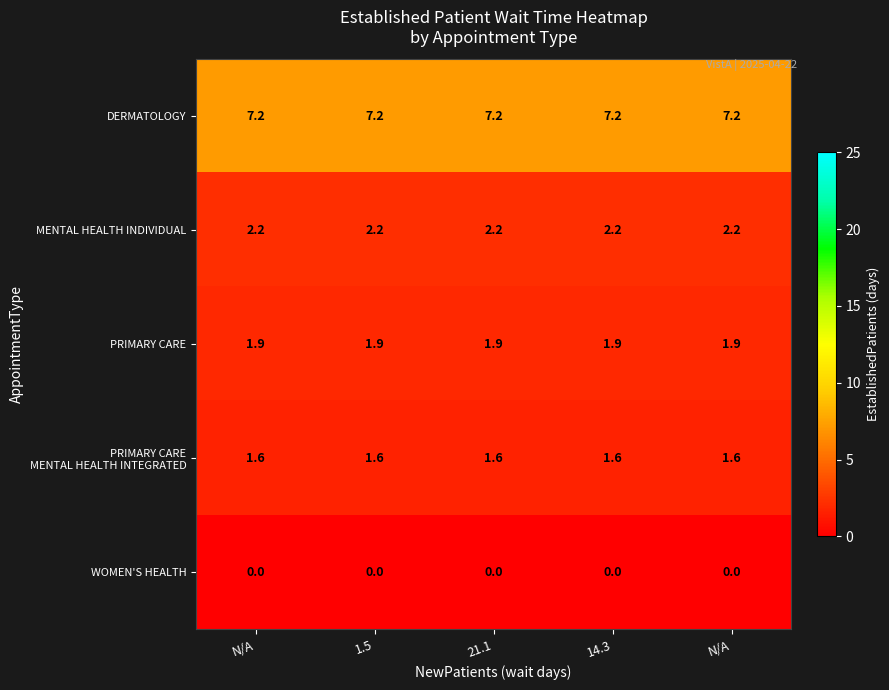

How many distinct data groups are displayed?

5